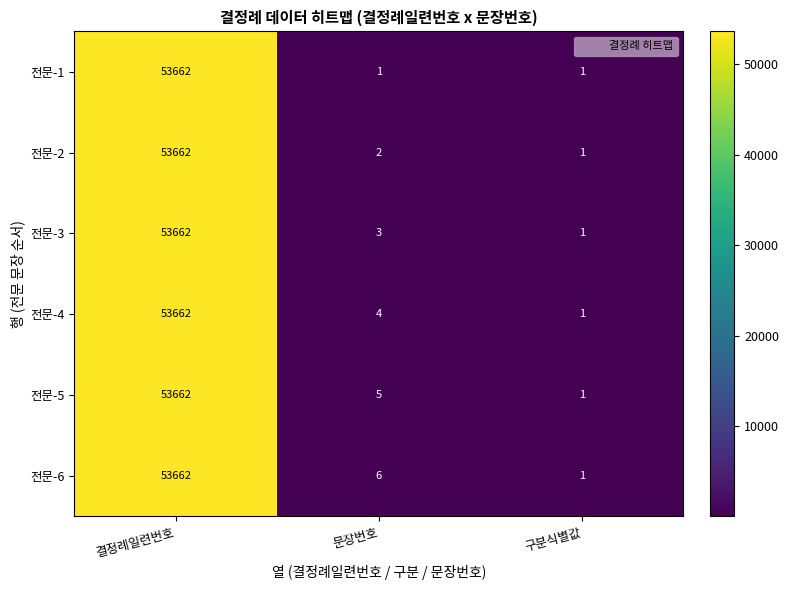

Which series has the largest total across all categories?

전문-6